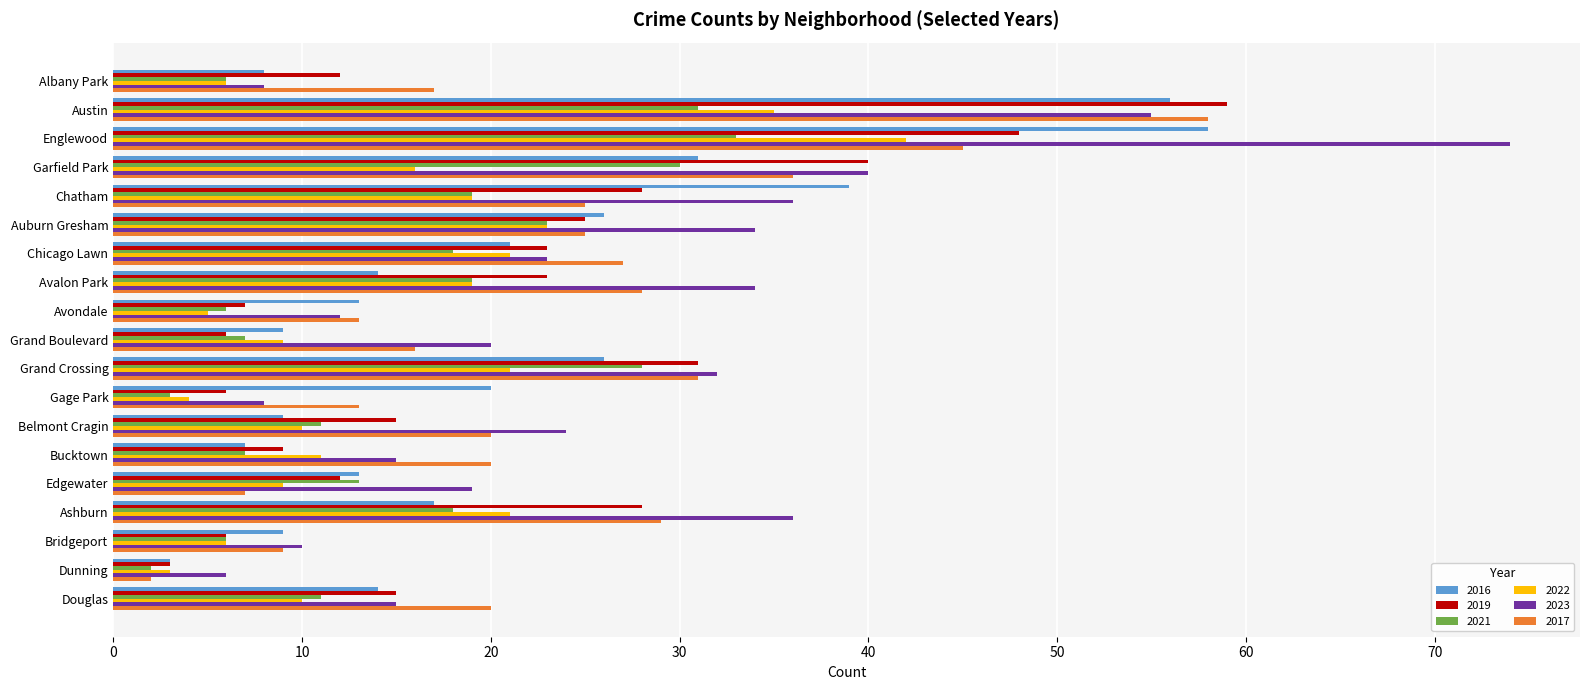

Which series has the widest spread of values?

2023